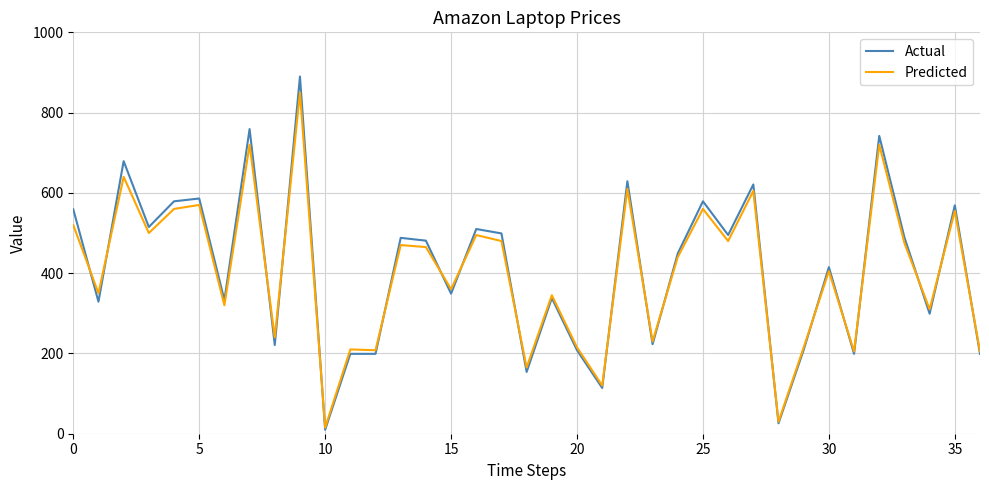

List the series in order of their peak value, highest first.

Actual, Predicted